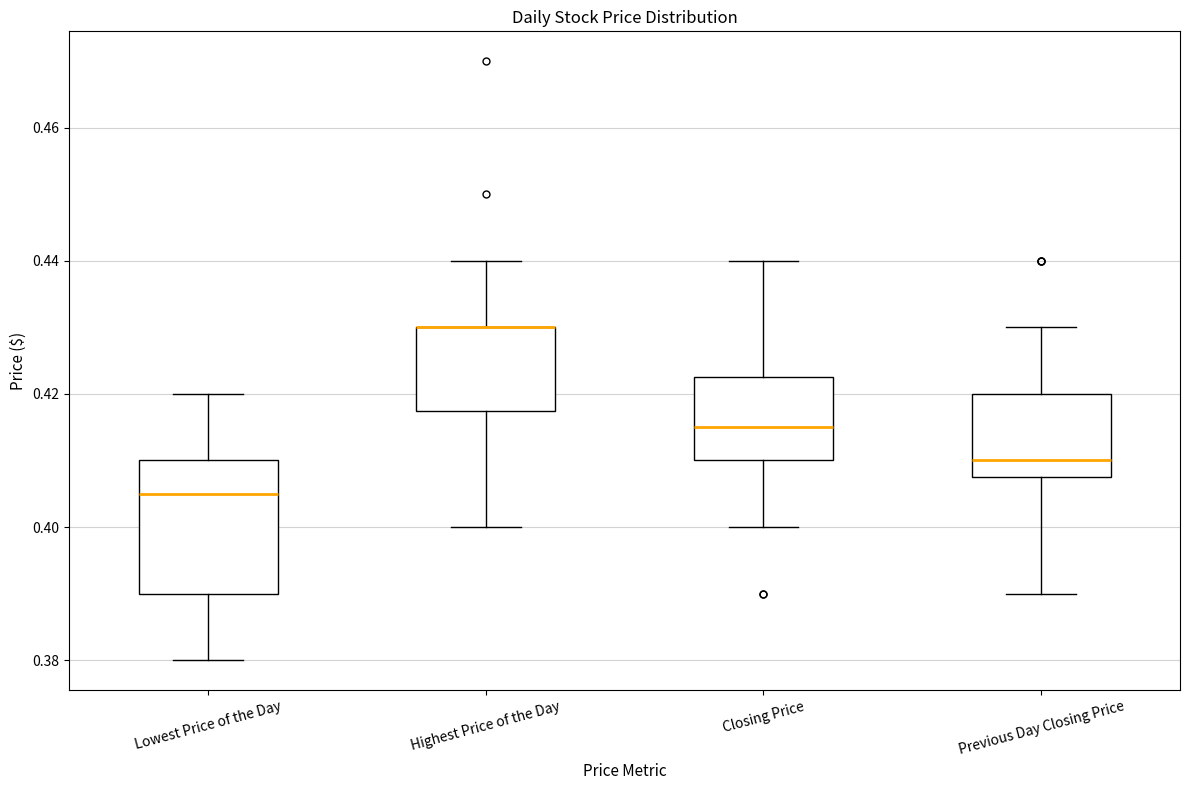

Which box is the tallest, from its lower edge to its upper edge?

Lowest Price of the Day